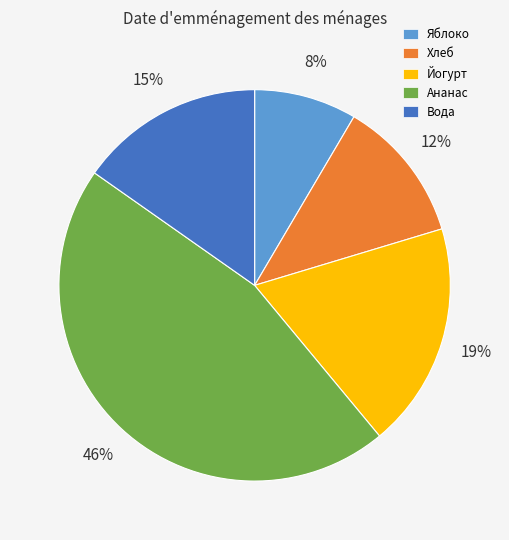

To the nearest percent, what portion does Ананас represent?

46%